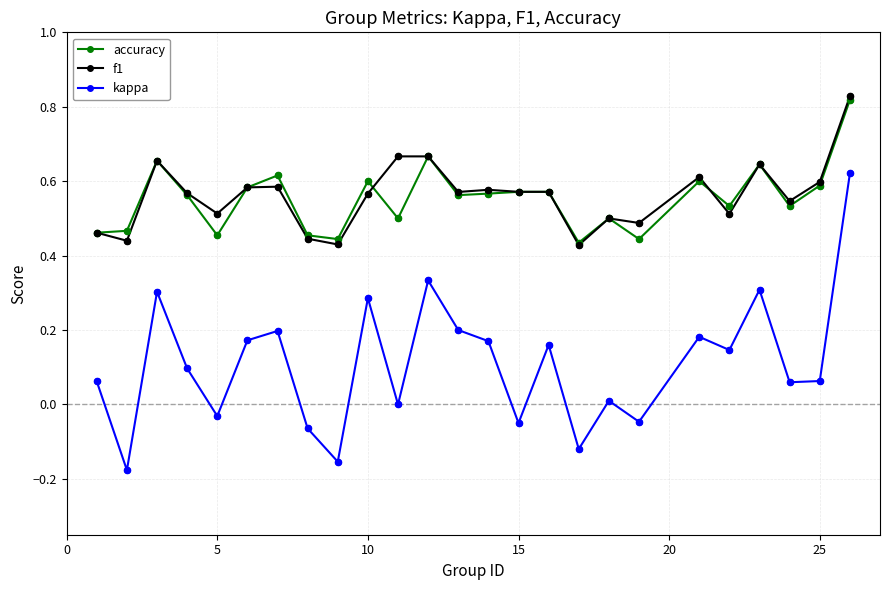

True or false: kappa and f1 cross at least once.

False